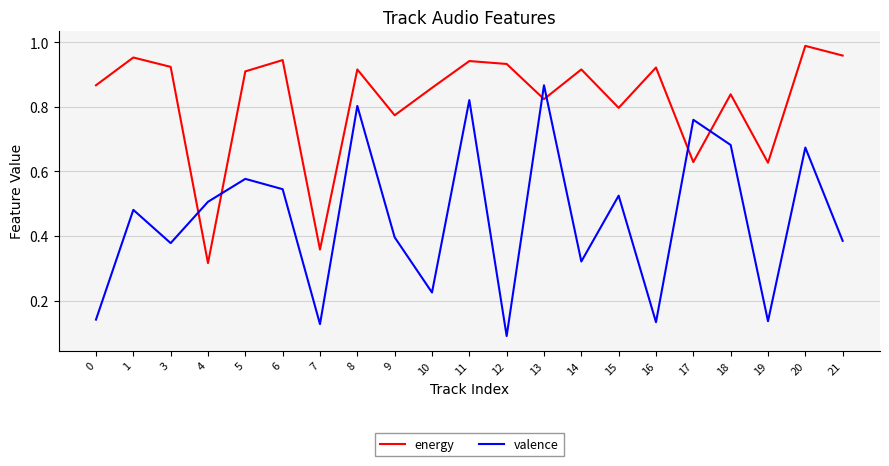

How many categories are shown in the chart?

21